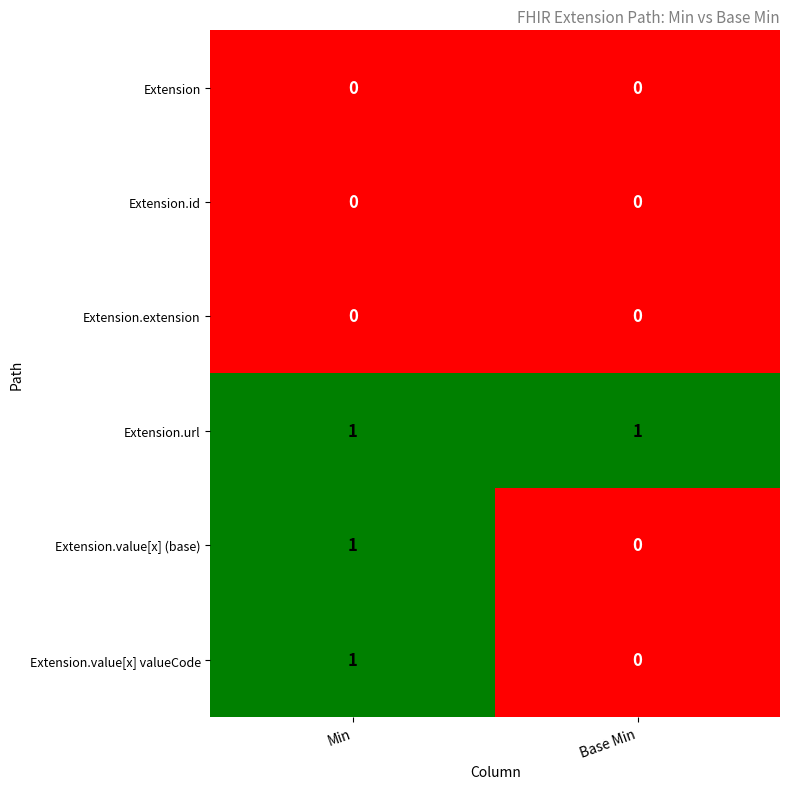

Reading left to right, what are all the values shown in this chart?

Extension: 0	0
Extension.id: 0	0
Extension.extension: 0	0
Extension.url: 1	1
Extension.value[x] (base): 1	0
Extension.value[x] valueCode: 1	0